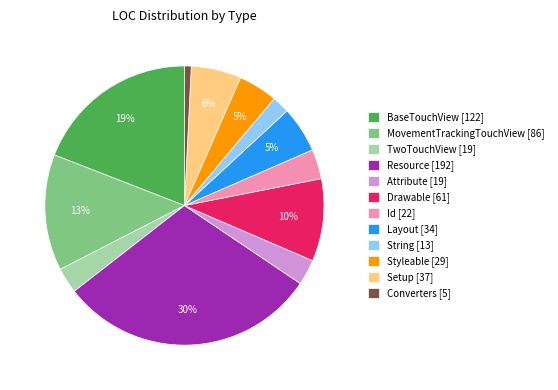

The BaseTouchView slice represents 19% of the pie. True or false?

True